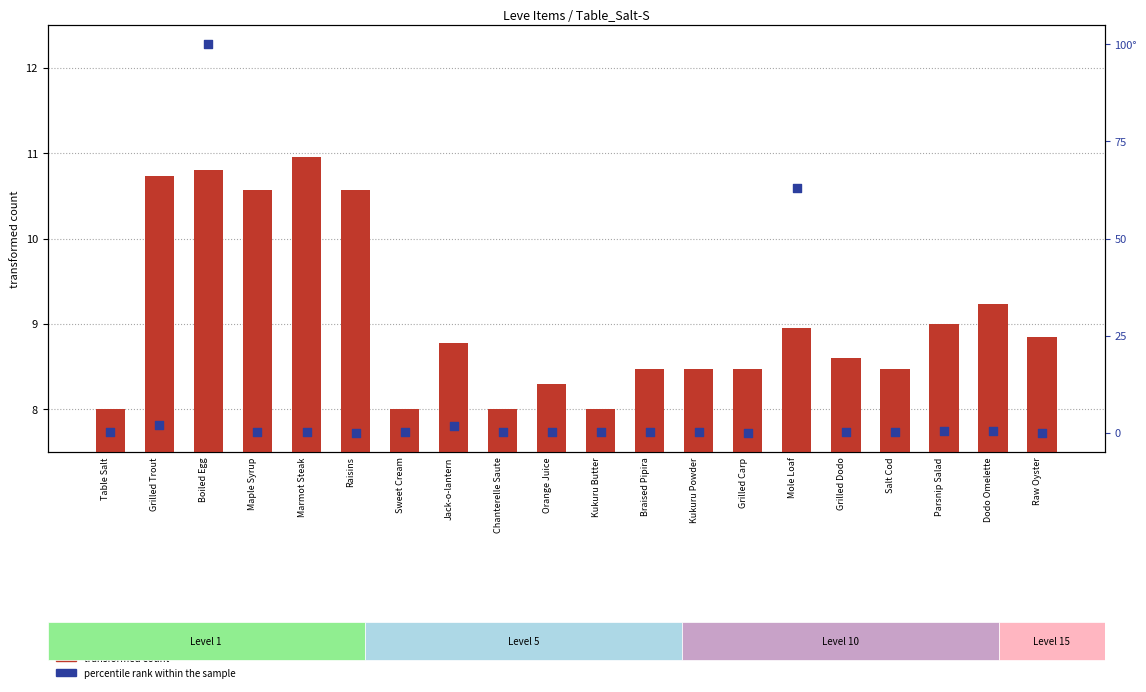

What is the total value across all series at Kukuru Butter?

8.0